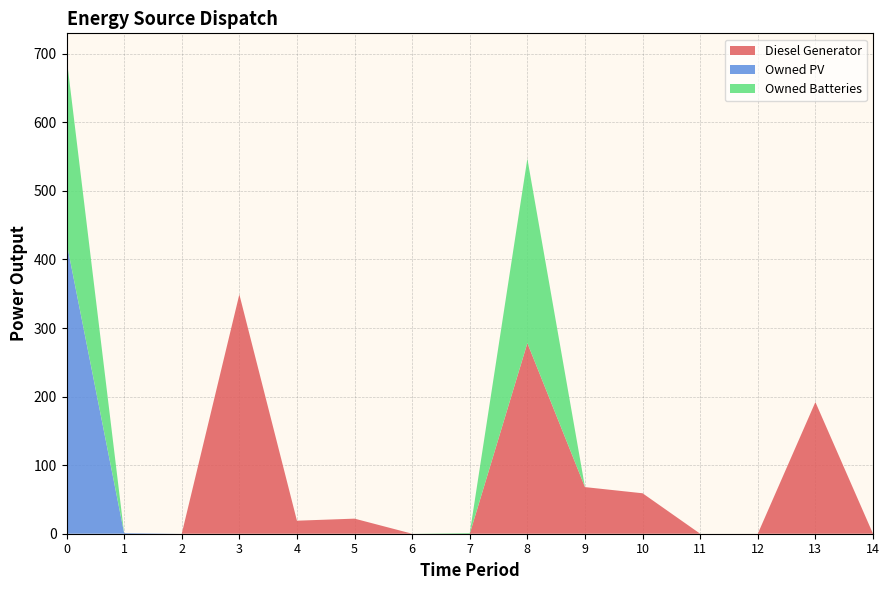

Reading left to right, what are all the values shown in this chart?

Diesel Generator: 0	0	0	349	19	22	0	0	278	68	59	0	0	192	0
Owned PV: 425	1	0	0	0	0	0	0	0	0	0	0	0	0	0
Owned Batteries: 270	0	0	0	0	0	0	1	269	0	0	0	0	0	0